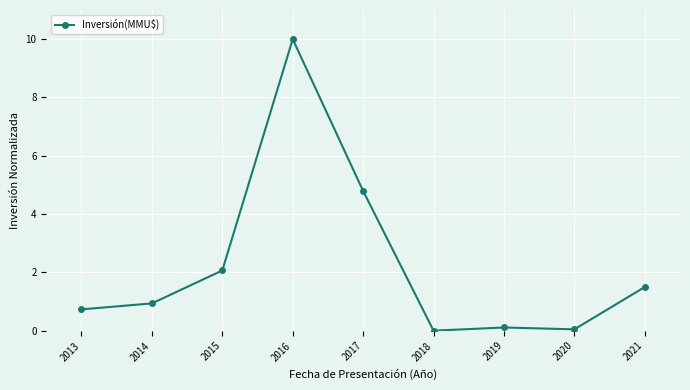

At which label is the value closest to 5?

2017